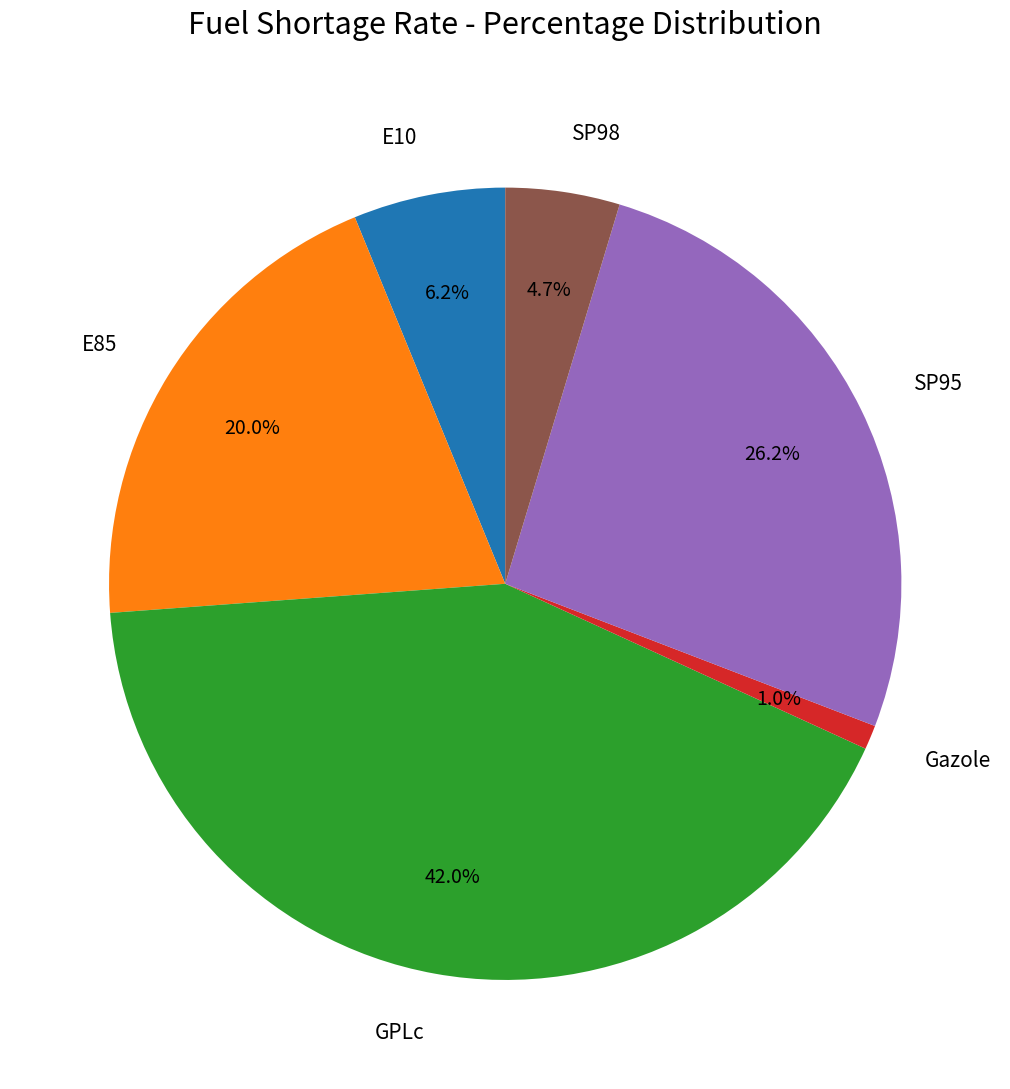

Is it true that SP95 is 26% of the pie?

True